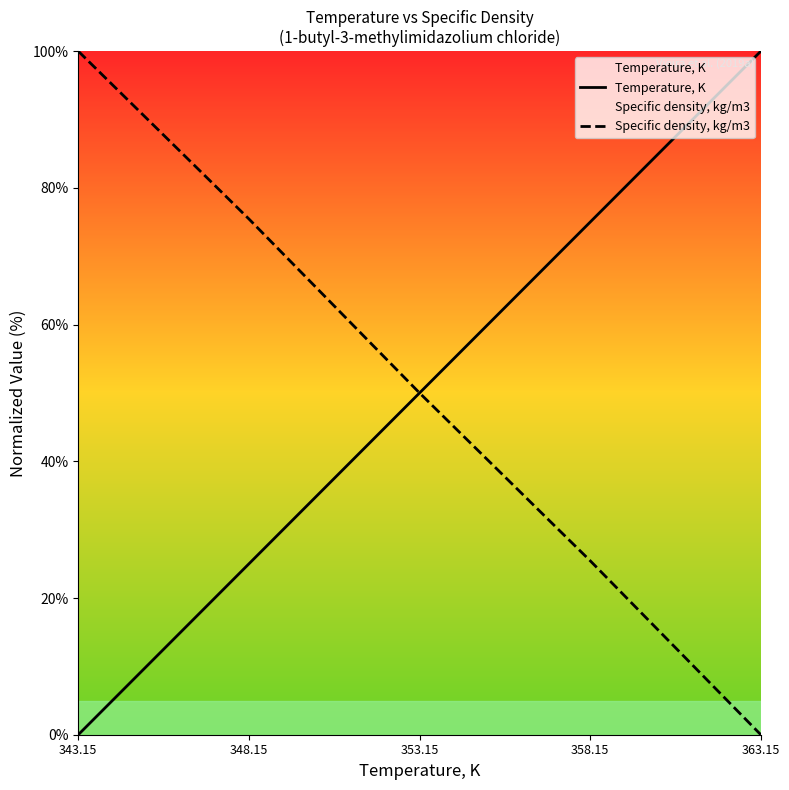

At which label does Temperature, K first exceed 50?

358.15